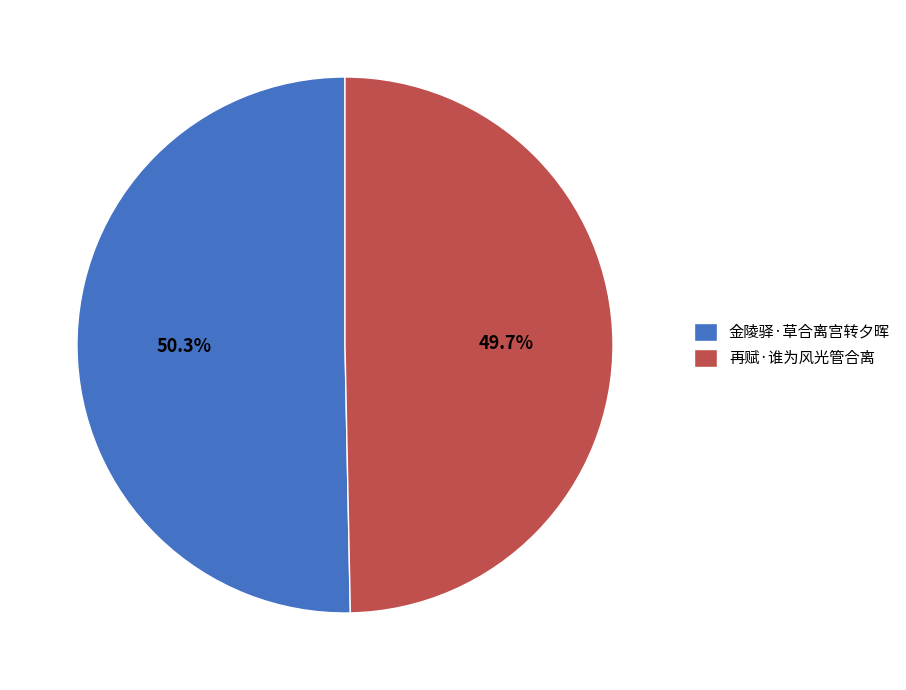

How many segments does this pie chart have?

2